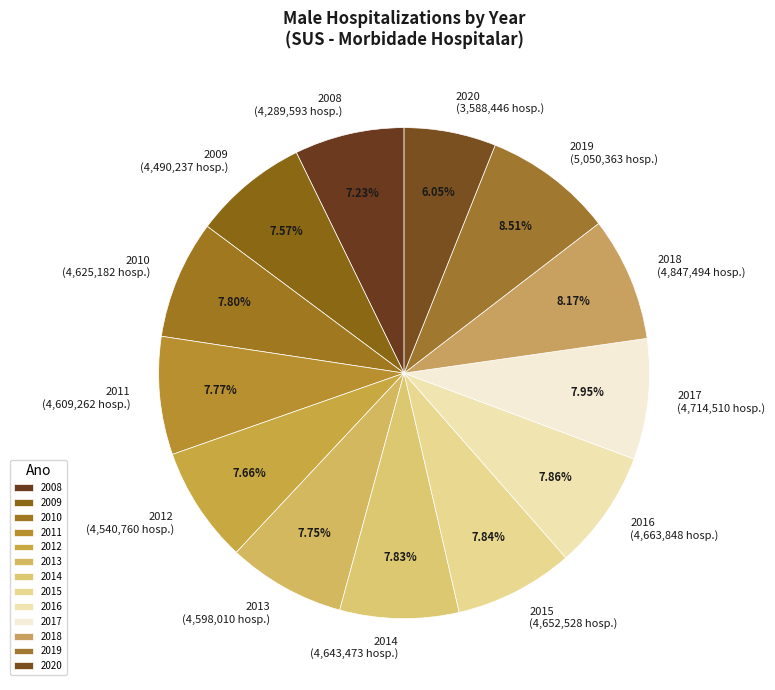

To the nearest percent, what is the difference between the largest and smallest slice percentages?

2%